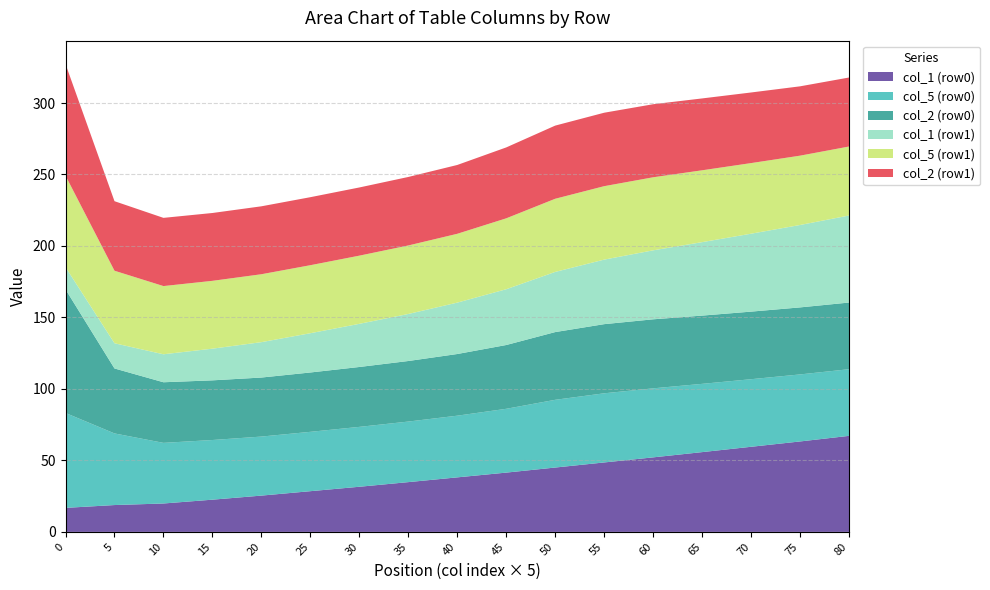

What is the highest value of the col_1 (row0) series?

67.2